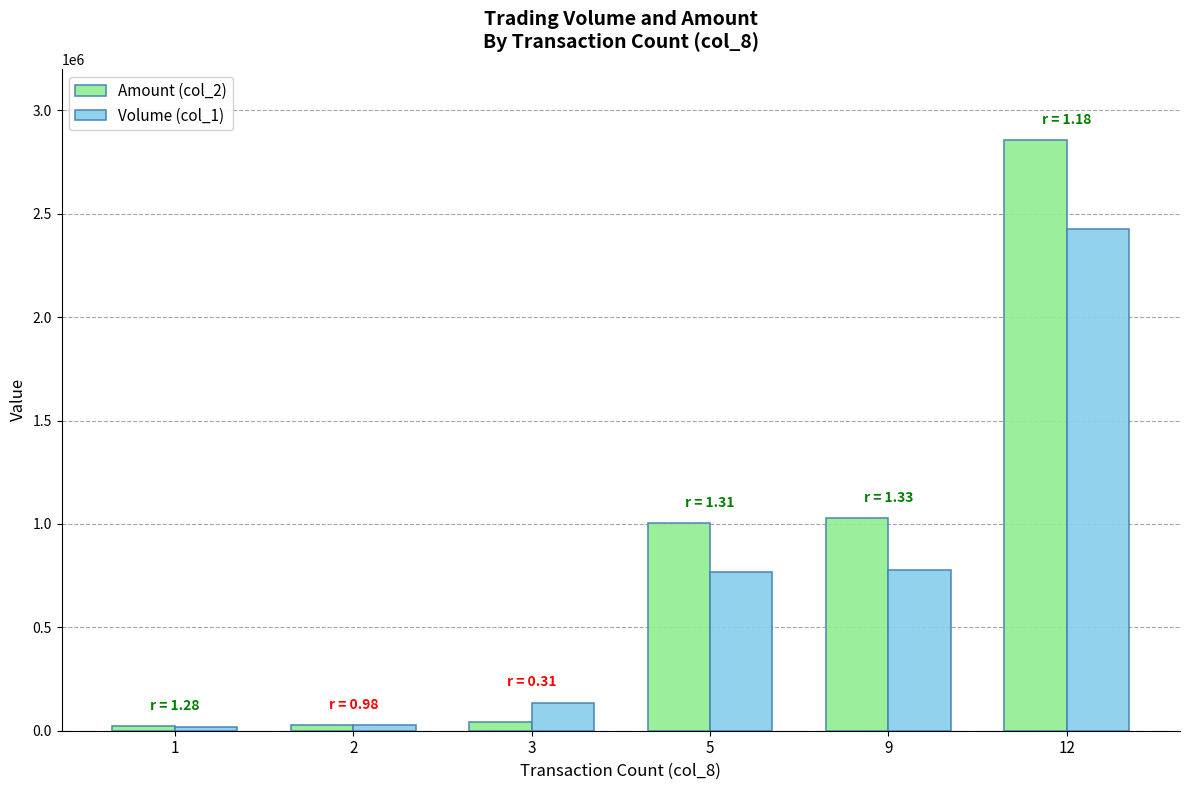

Rank the series at 12 from highest to lowest value.

Amount (col_2), Volume (col_1)